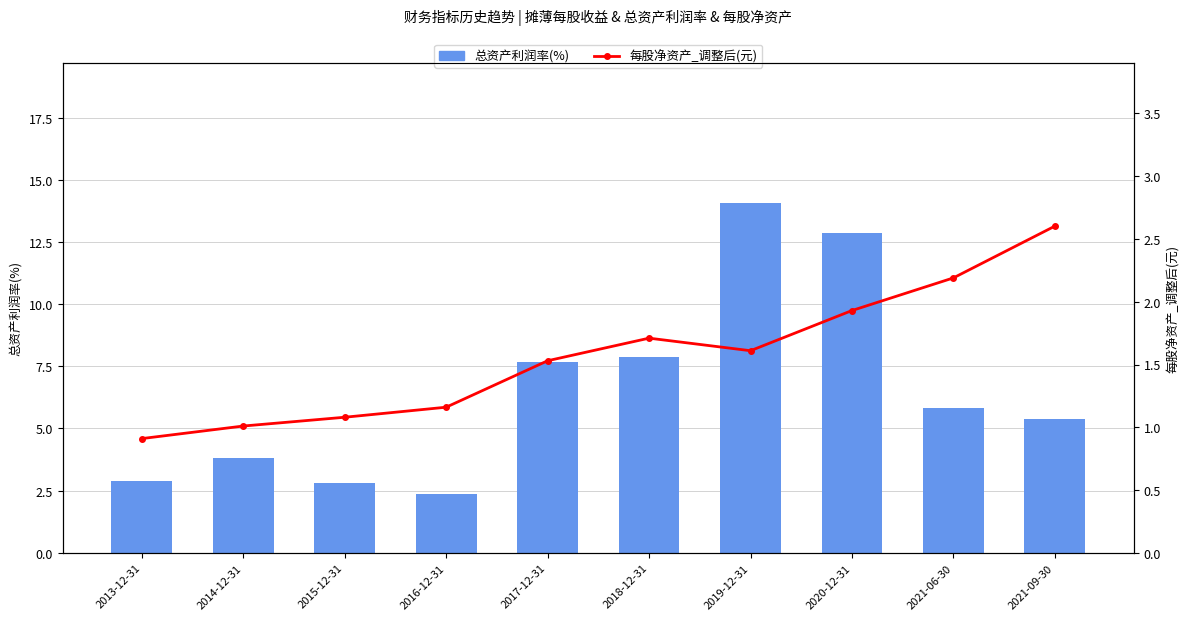

Is it true that 每股净资产_调整后(元) equals 0.9 at 2021-09-30?

False